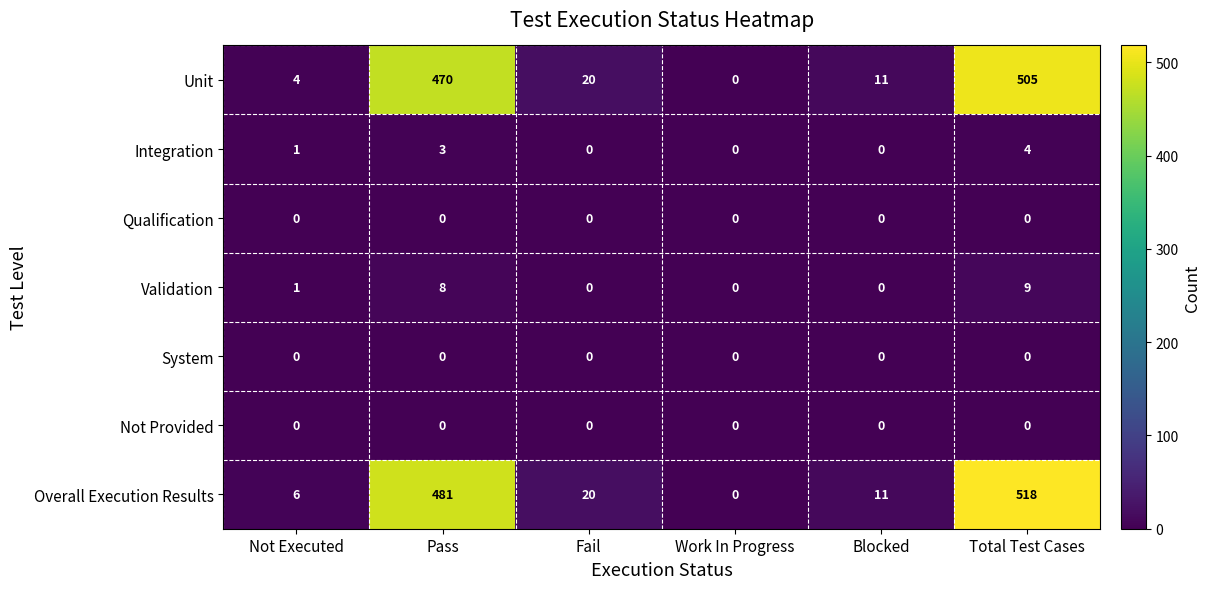

Which series has the widest spread of values?

Overall Execution Results